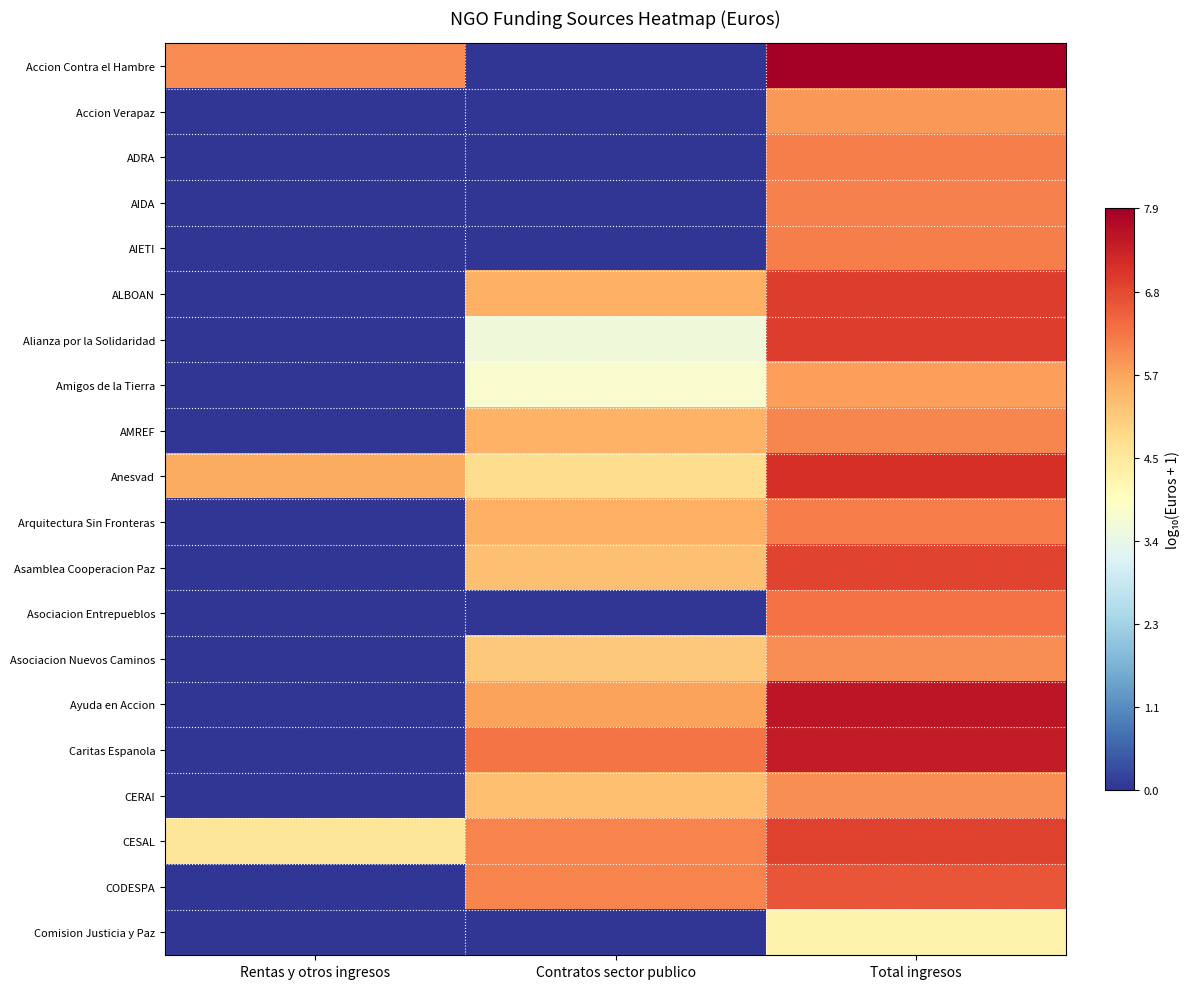

Which has a higher value, Contratos sector publico or Rentas y otros ingresos?

Rentas y otros ingresos